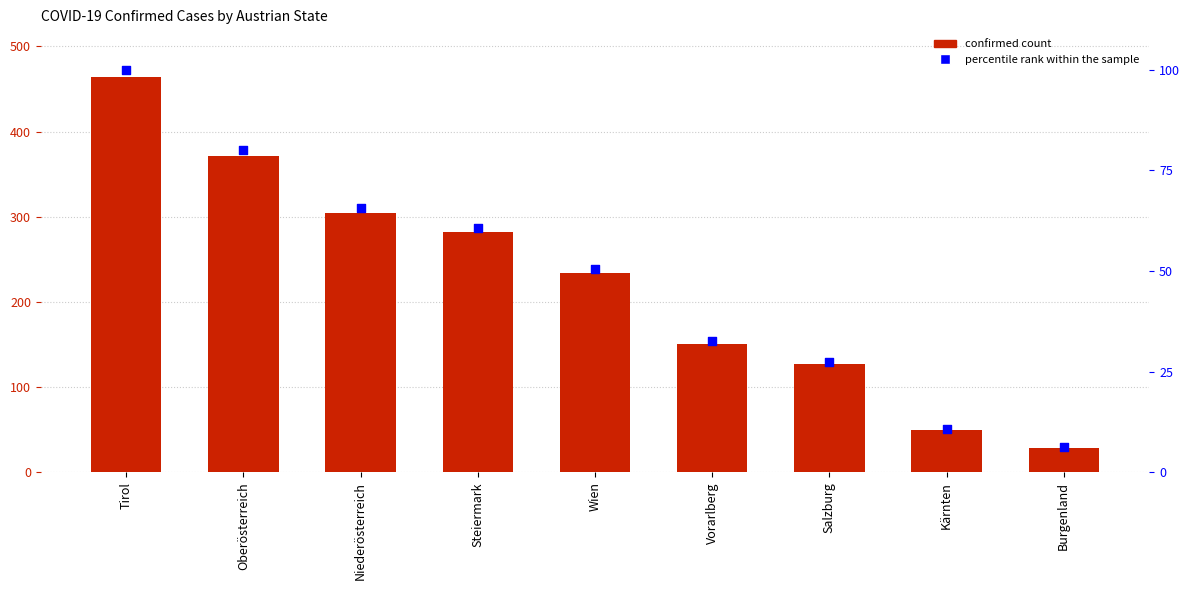

Which series has the largest total across all categories?

confirmed